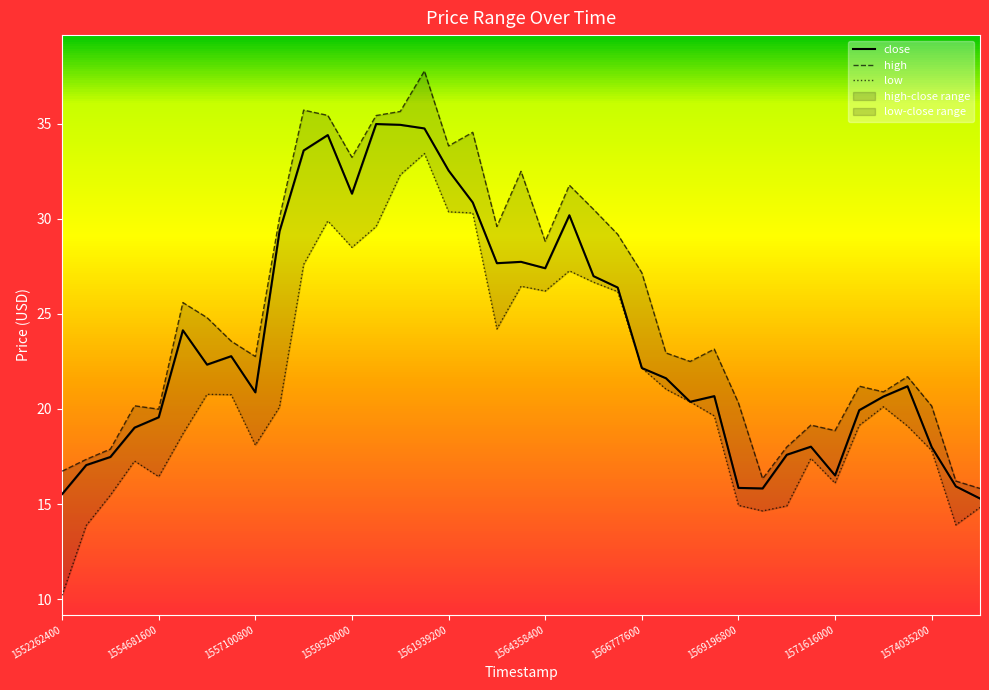

At 1573430400, list the series in order from largest to smallest.

high, close, low